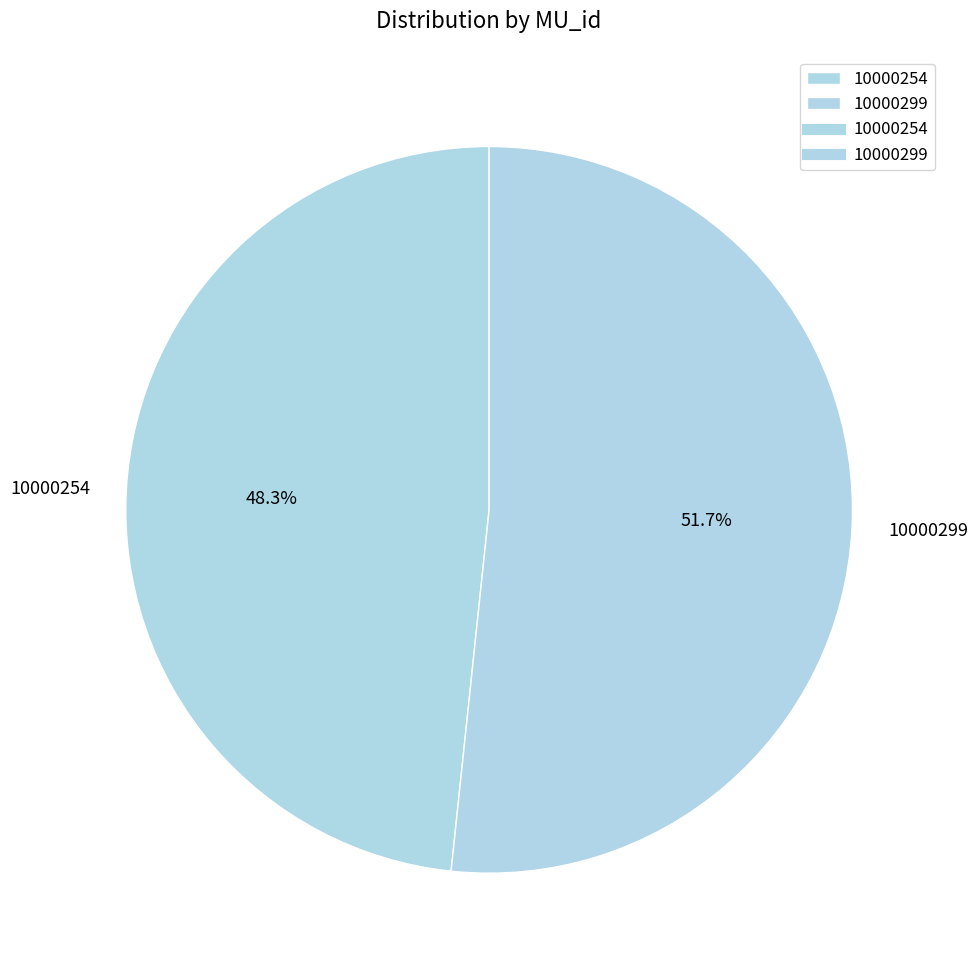

Count the number of slices in the pie.

2